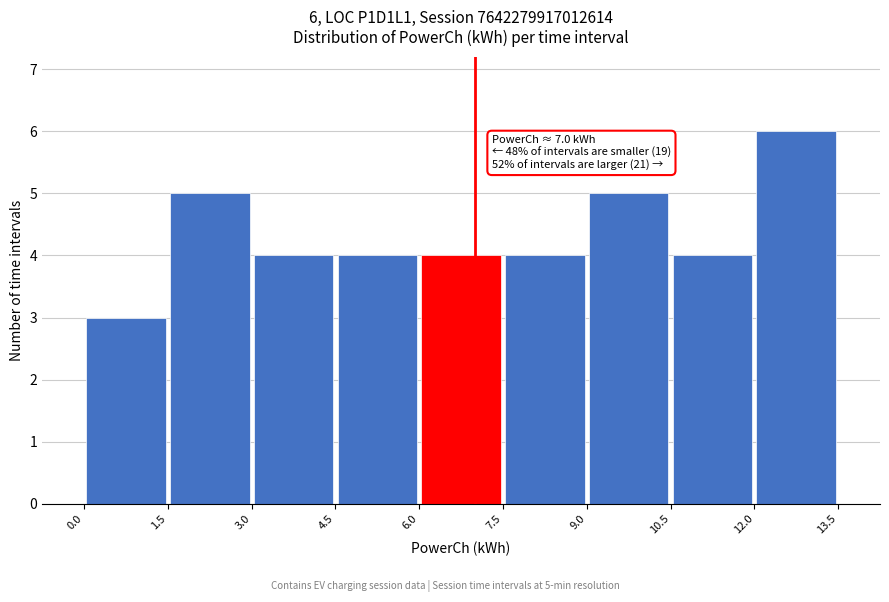

Over which range of the x-axis is the bar tallest?

12.0 to 13.5